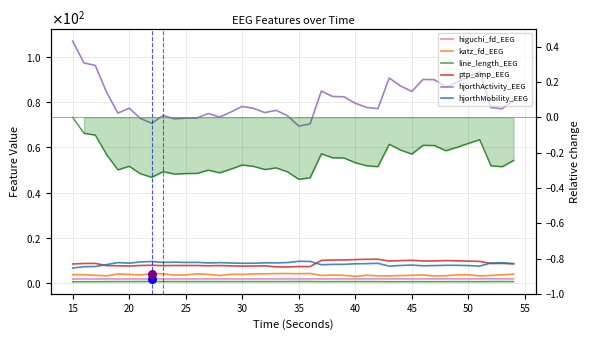

Which series reaches the minimum Y coordinate?

line_length_EEG